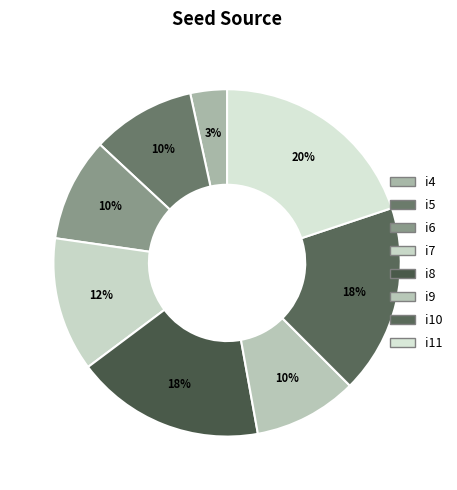

How many slices are in this pie chart?

8